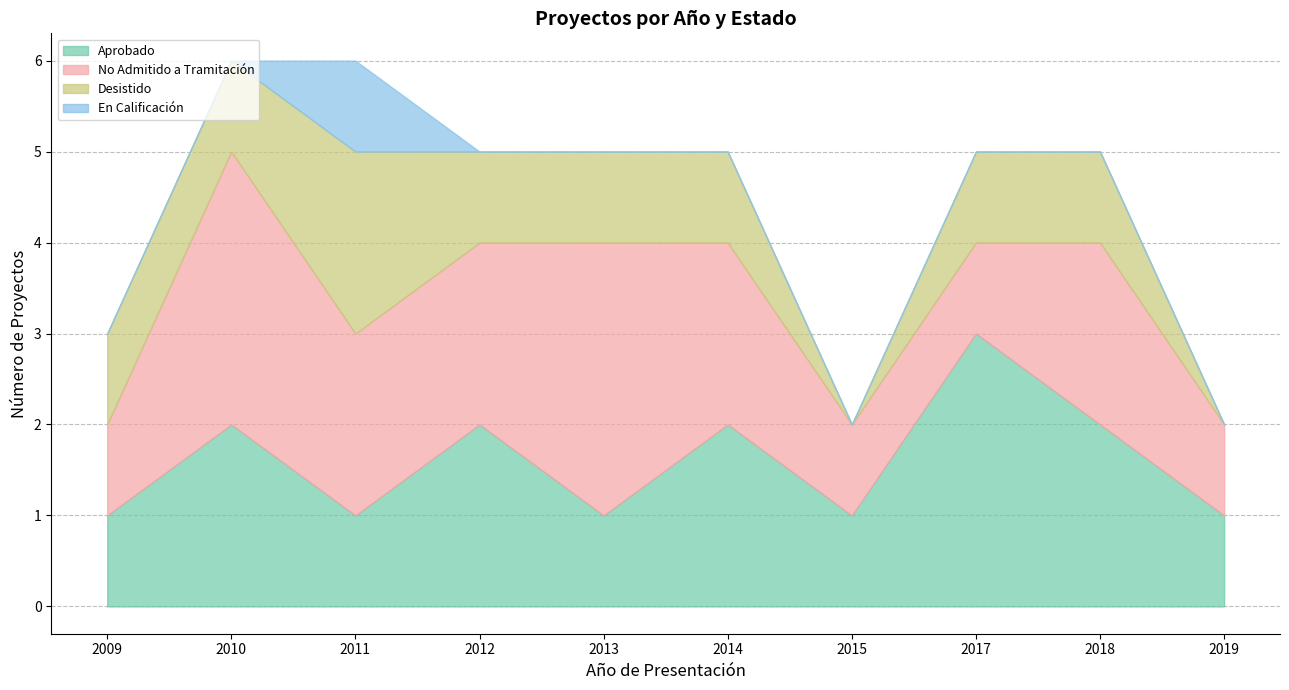

At which label is En Calificación closest to 0?

2009